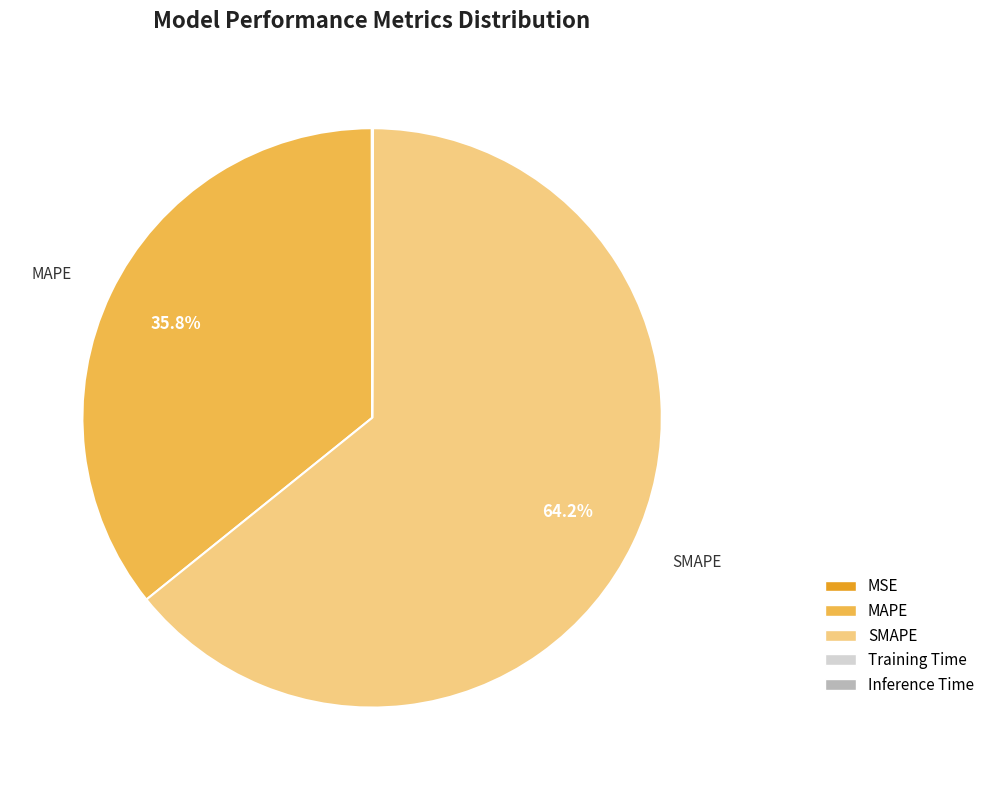

The MAPE slice represents 26% of the pie. True or false?

False